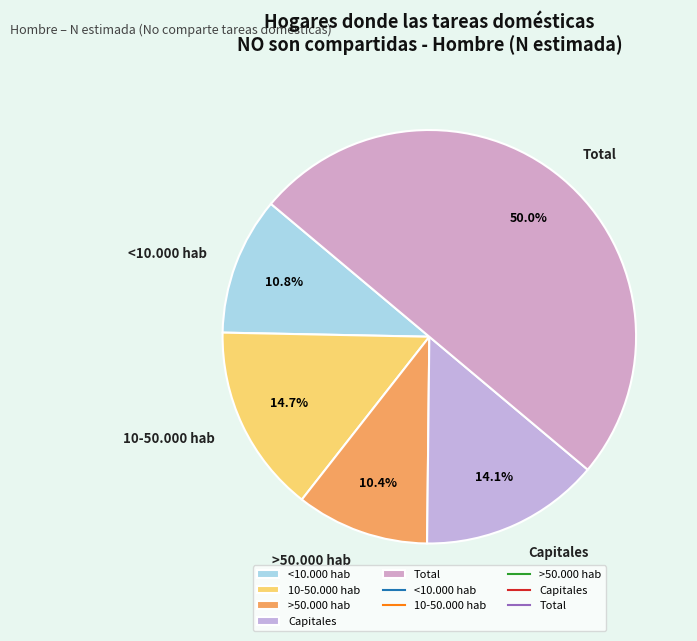

Count the number of slices in the pie.

5